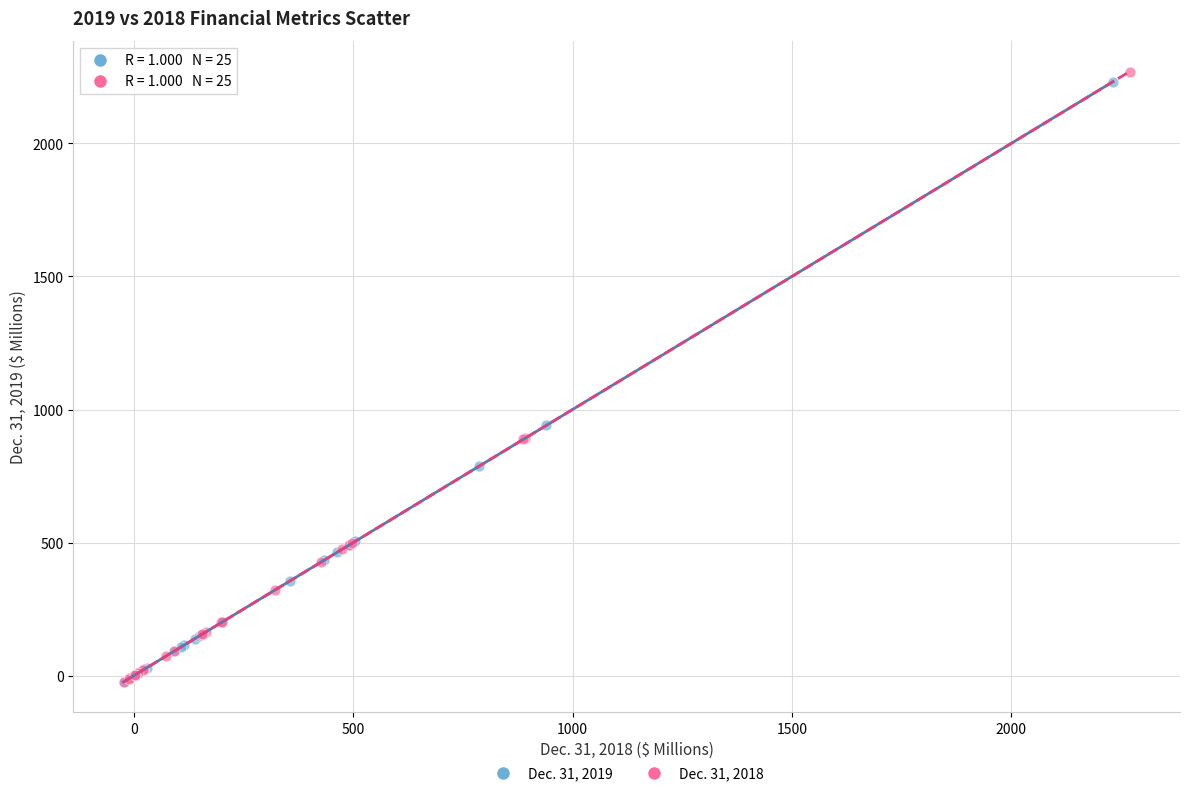

Which series has the largest Y range (max minus min)?

Dec. 31, 2018